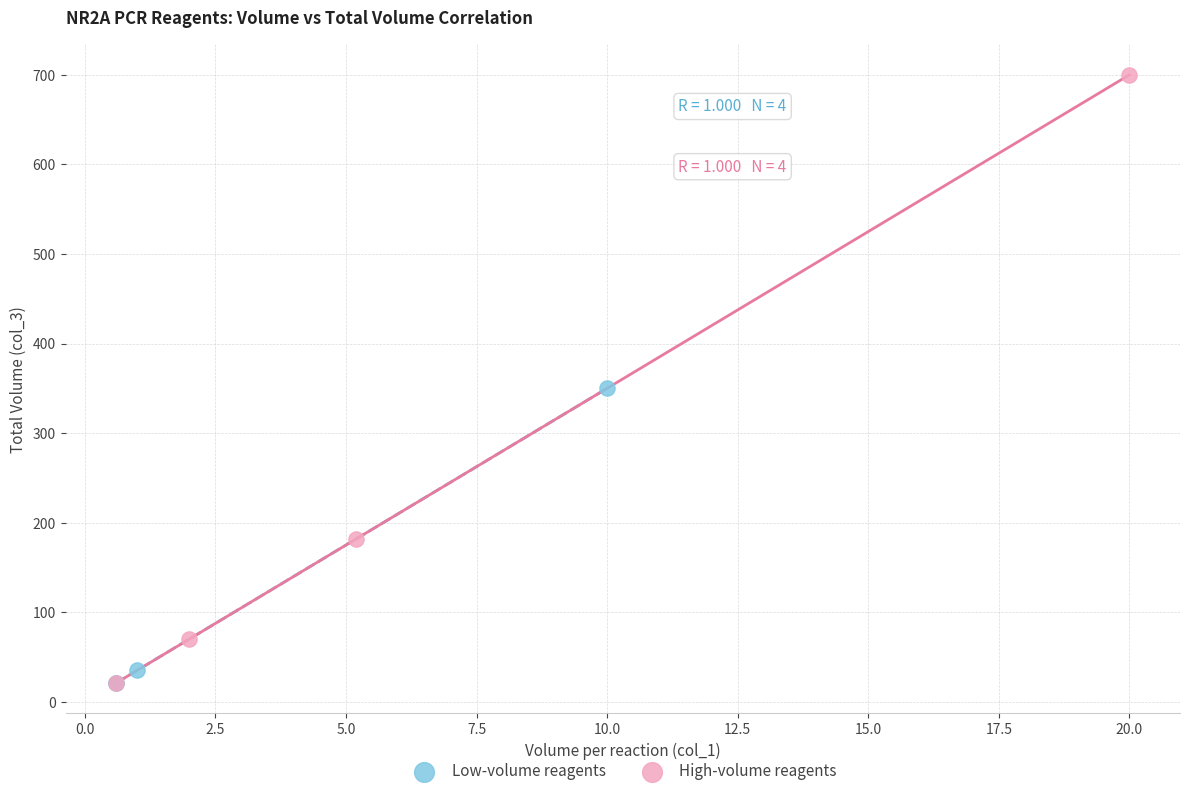

Which series reaches the maximum Y coordinate?

High-volume reagents